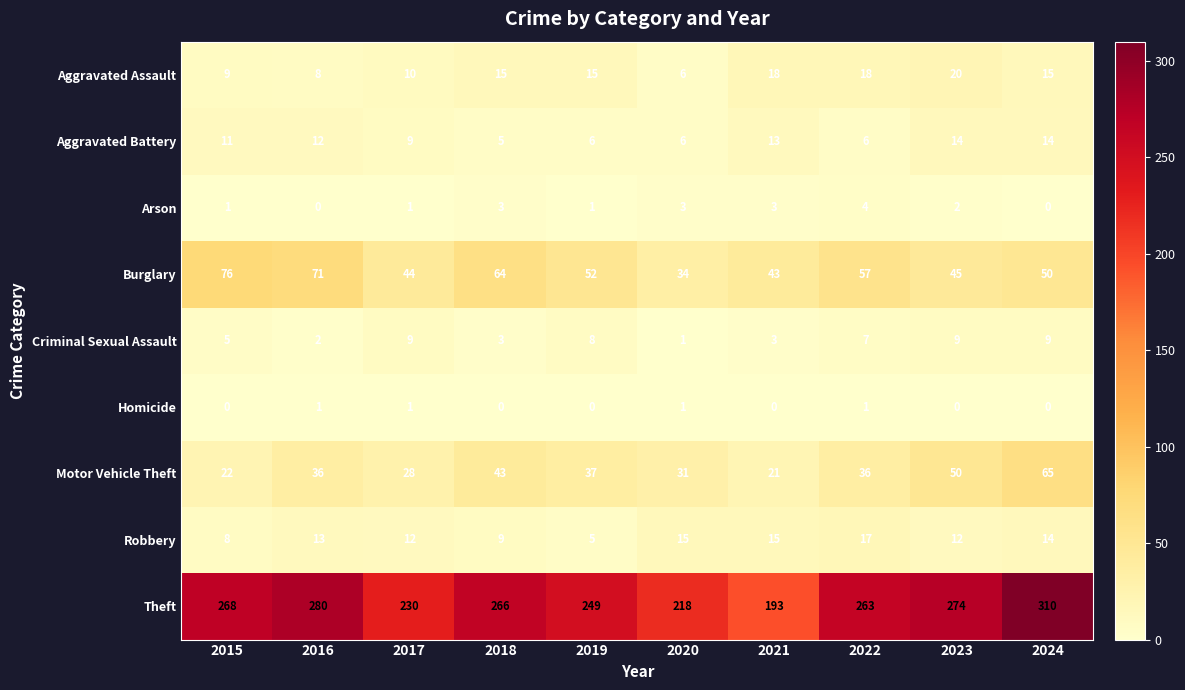

The value of Arson at 2023 is 0. True or false?

False